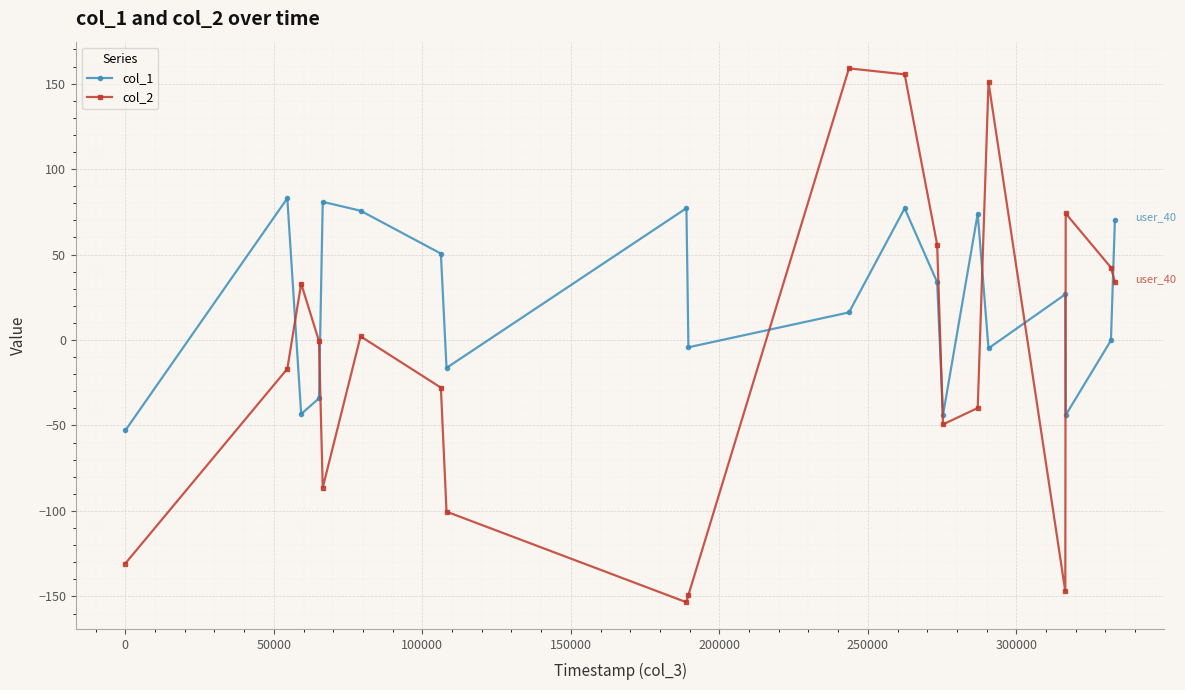

How many times do col_2 and col_1 cross each other?

8